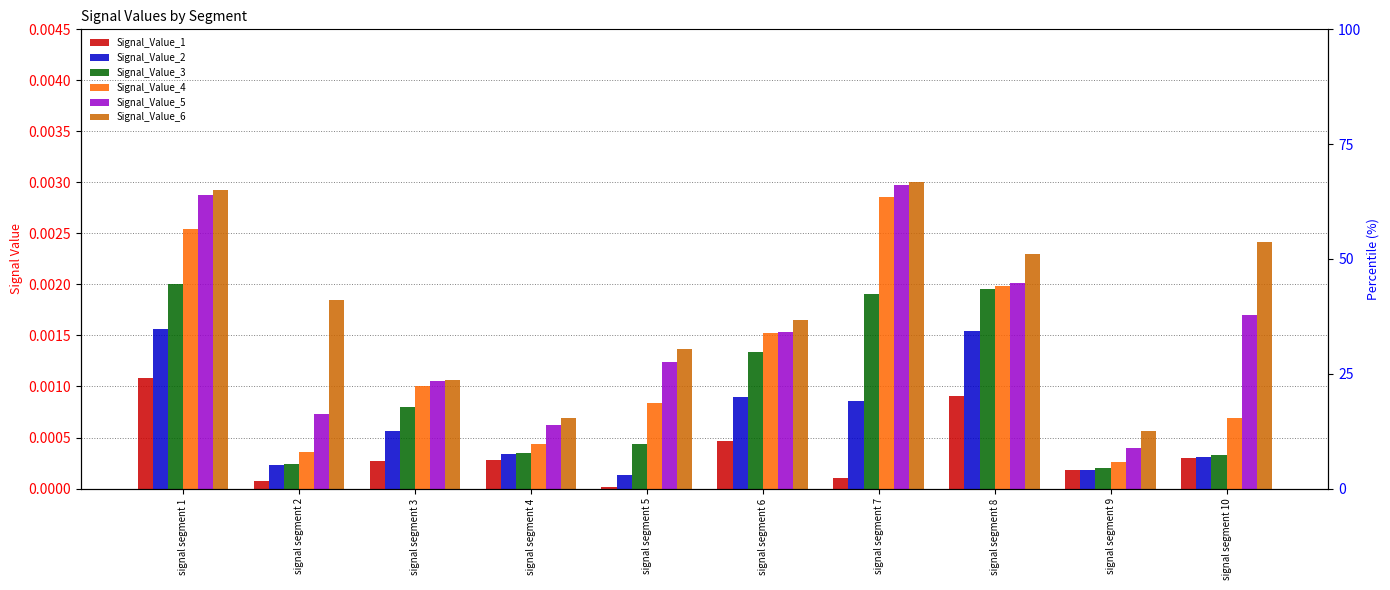

Is it true that Signal_Value_6 equals 0.0 at signal segment 6?

True